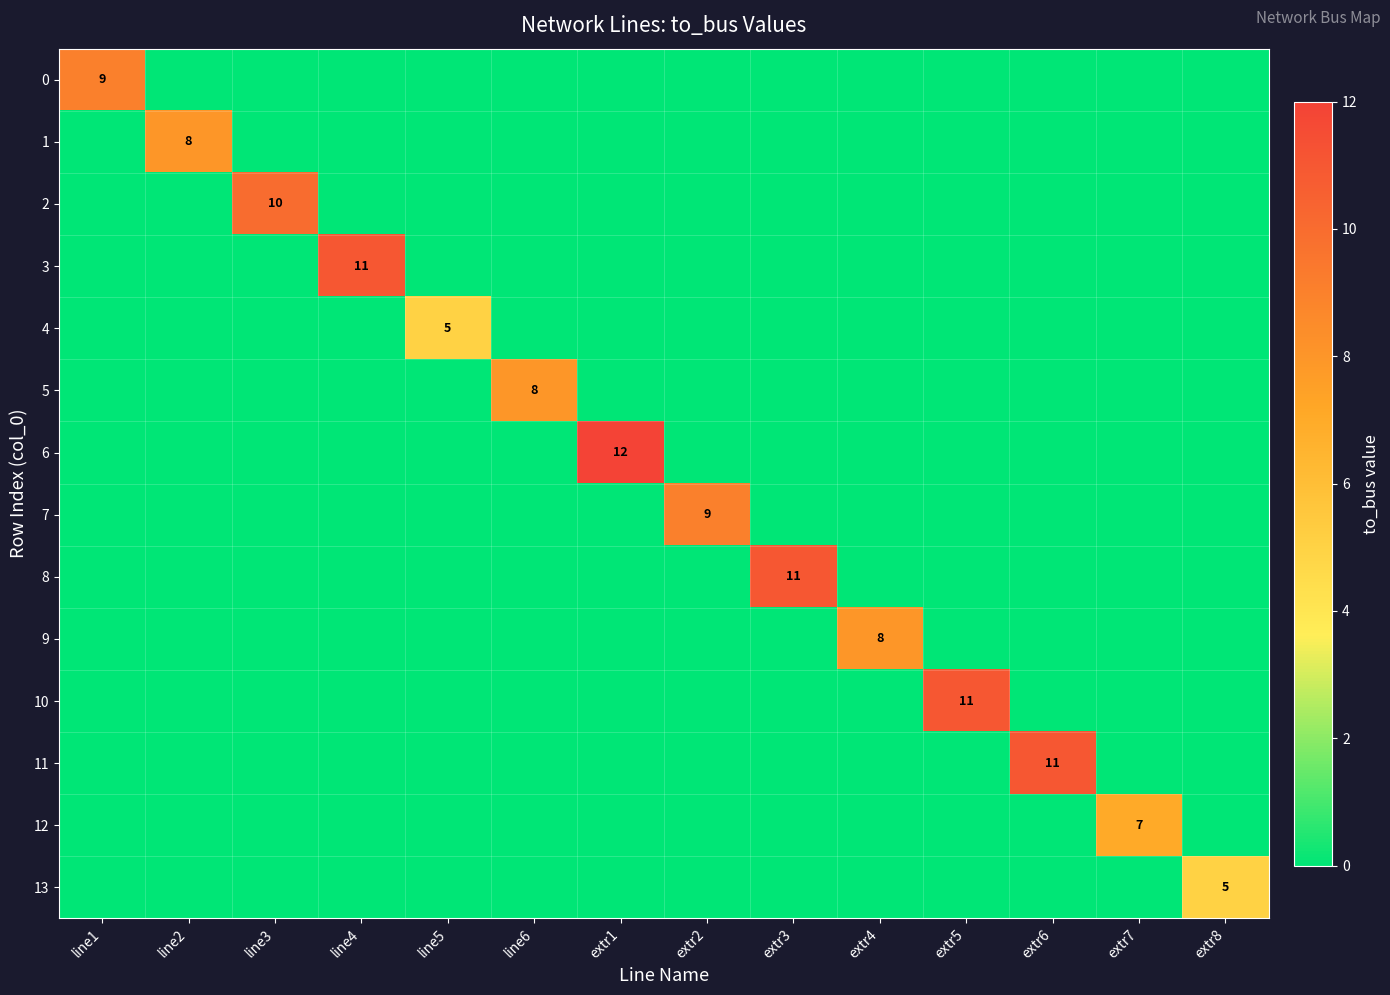

How many values in 12 are above zero?

1